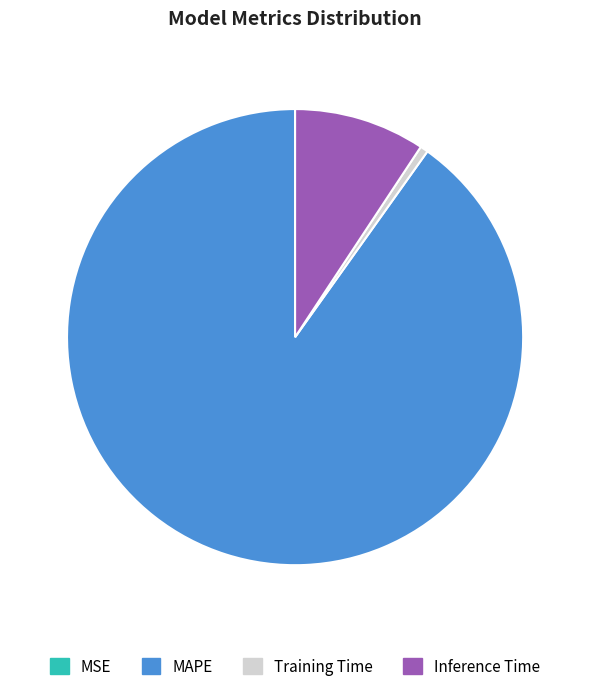

Is there a majority slice in this chart?

Yes